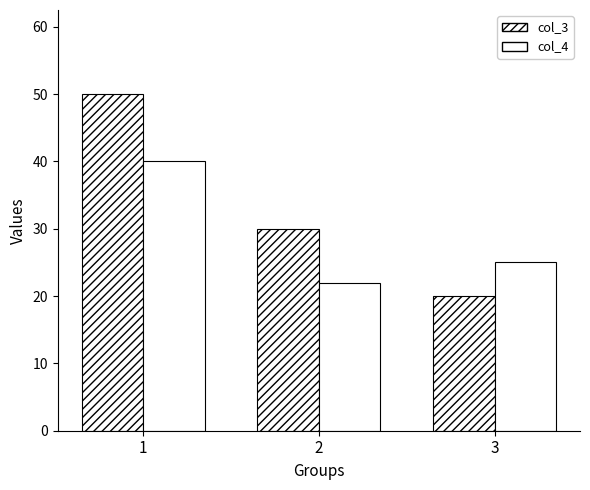

How many series are shown in this chart?

2